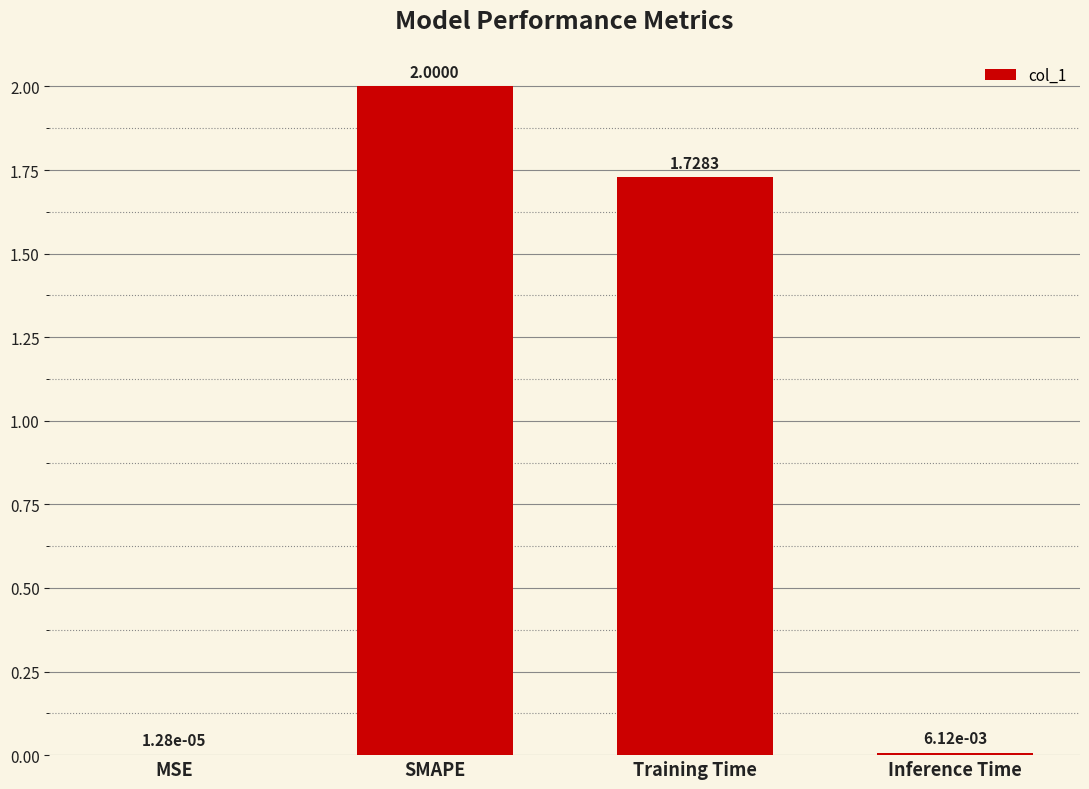

At which label is the value closest to 1?

Training Time